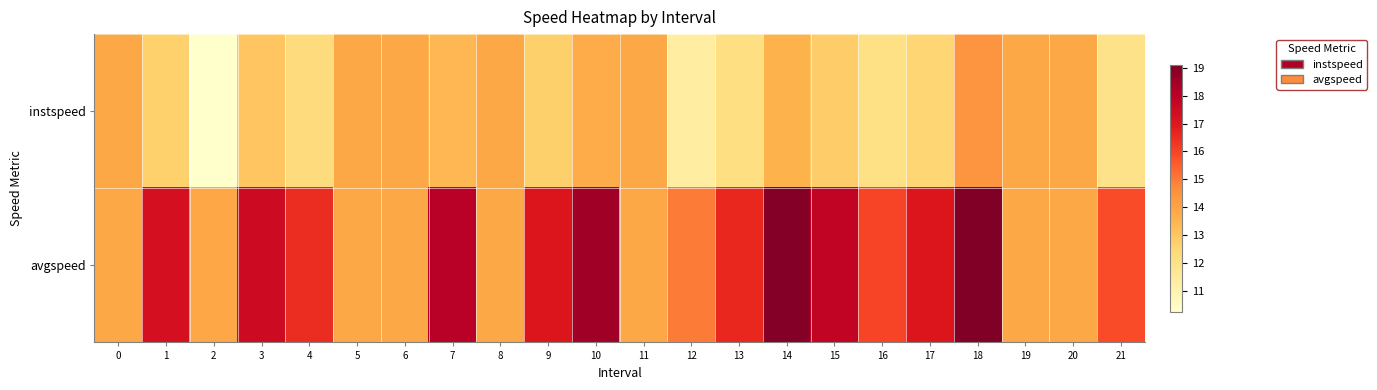

What is the difference between the highest and lowest values at 15?

5.0